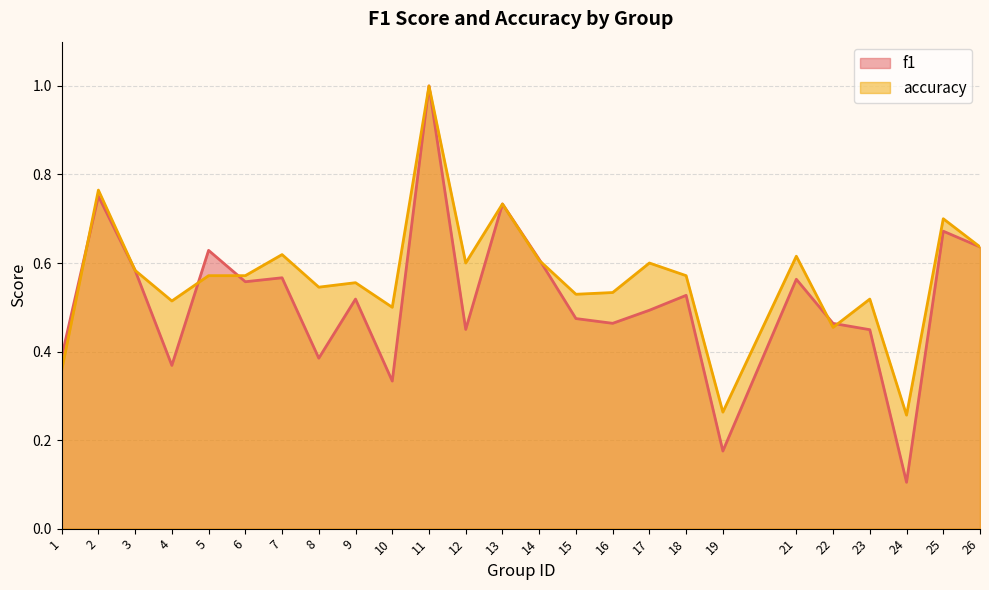

In f1, how many points are lower than both neighbors (excluding endpoints)?

8